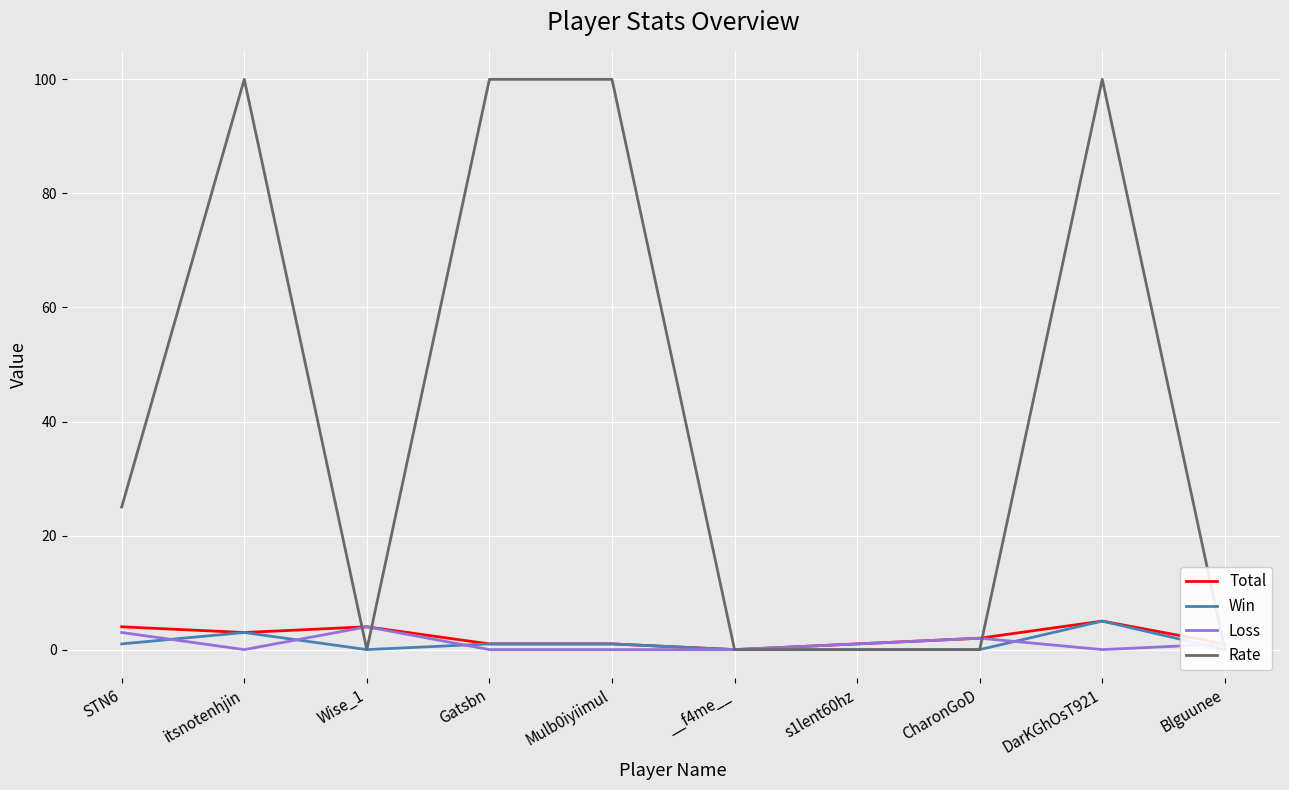

The value of Loss at Mulb0iyiimul is 0. True or false?

True